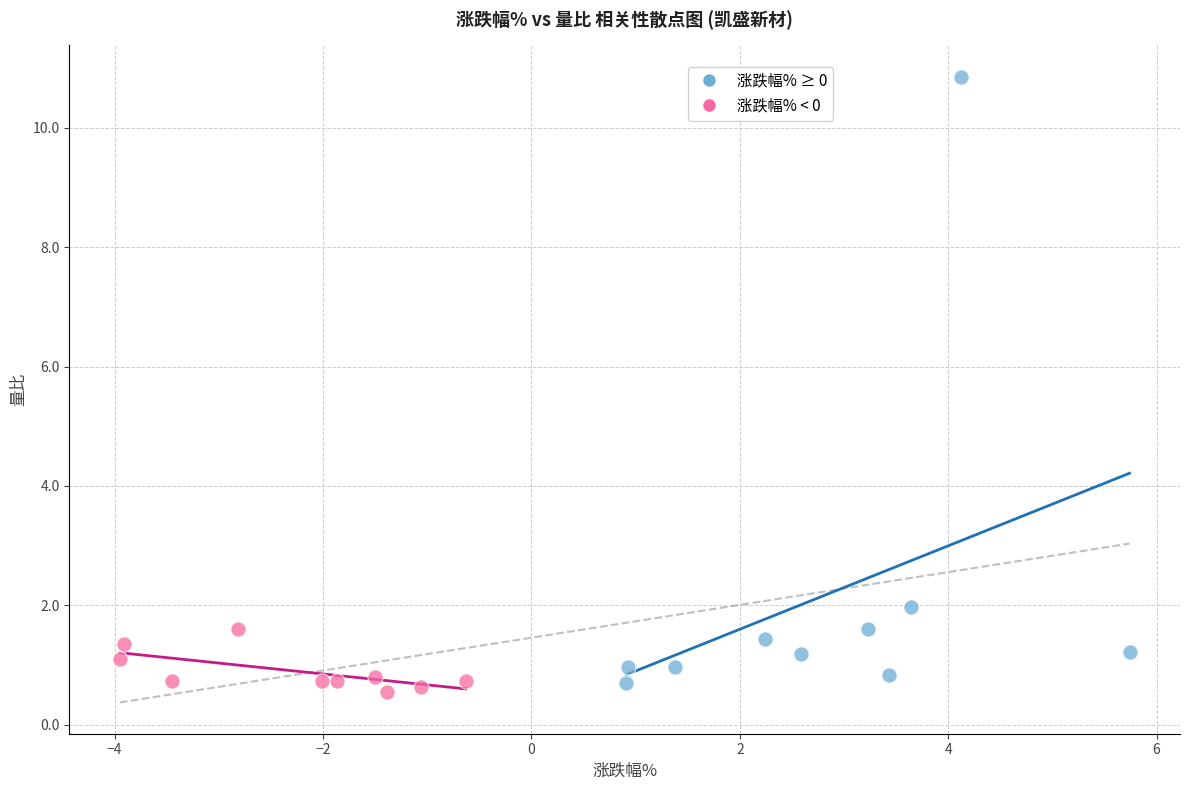

Which series reaches the maximum Y coordinate?

涨跌幅% ≥ 0